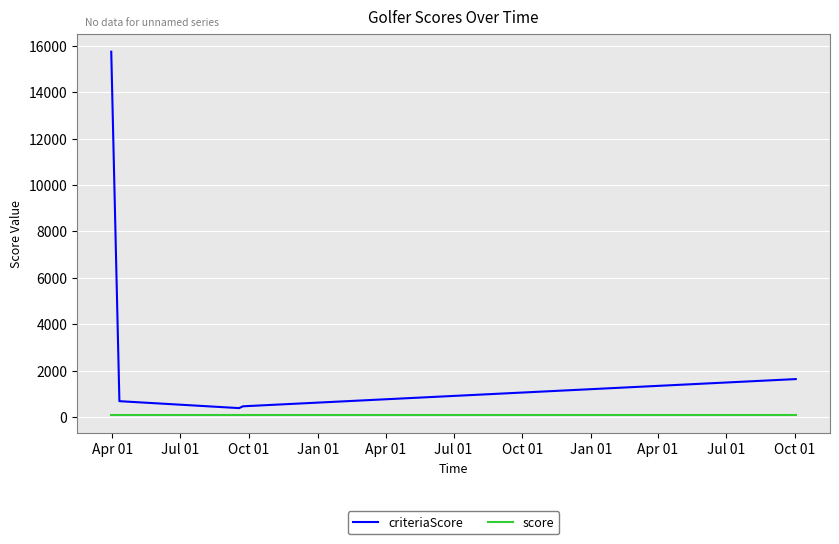

True or false: score and criteriaScore cross at least once.

False